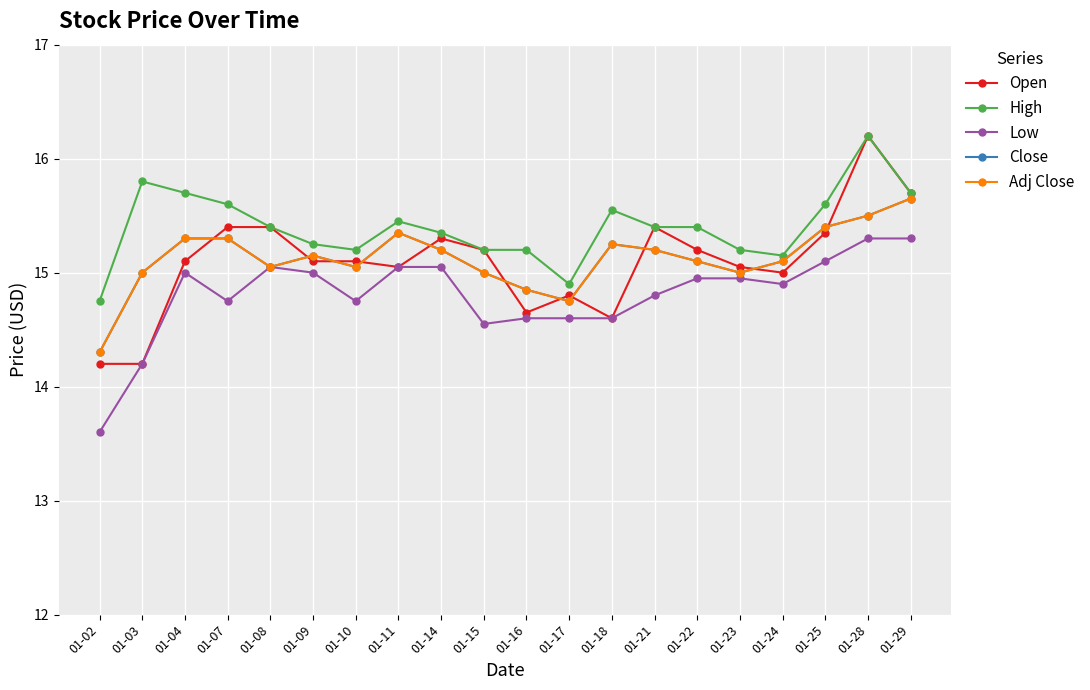

List the labels in order of Open value, largest first.

01-28, 01-29, 01-07, 01-08, 01-21, 01-25, 01-14, 01-15, 01-22, 01-04, 01-09, 01-10, 01-11, 01-23, 01-24, 01-17, 01-16, 01-18, 01-02, 01-03